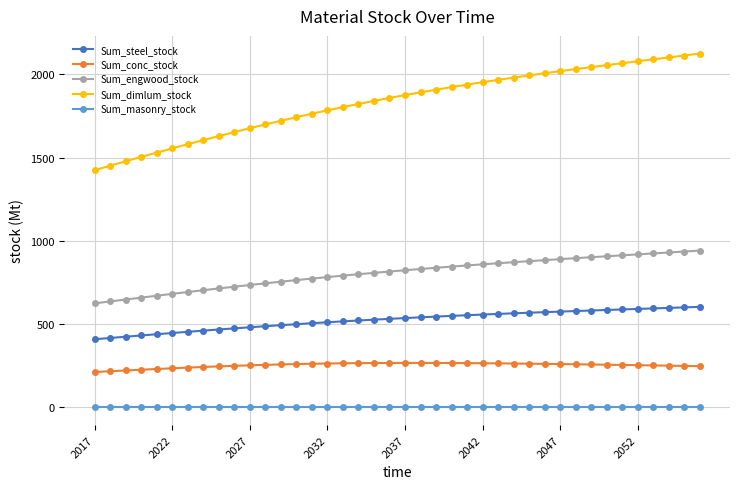

Which series has the largest total across all categories?

Sum_dimlum_stock